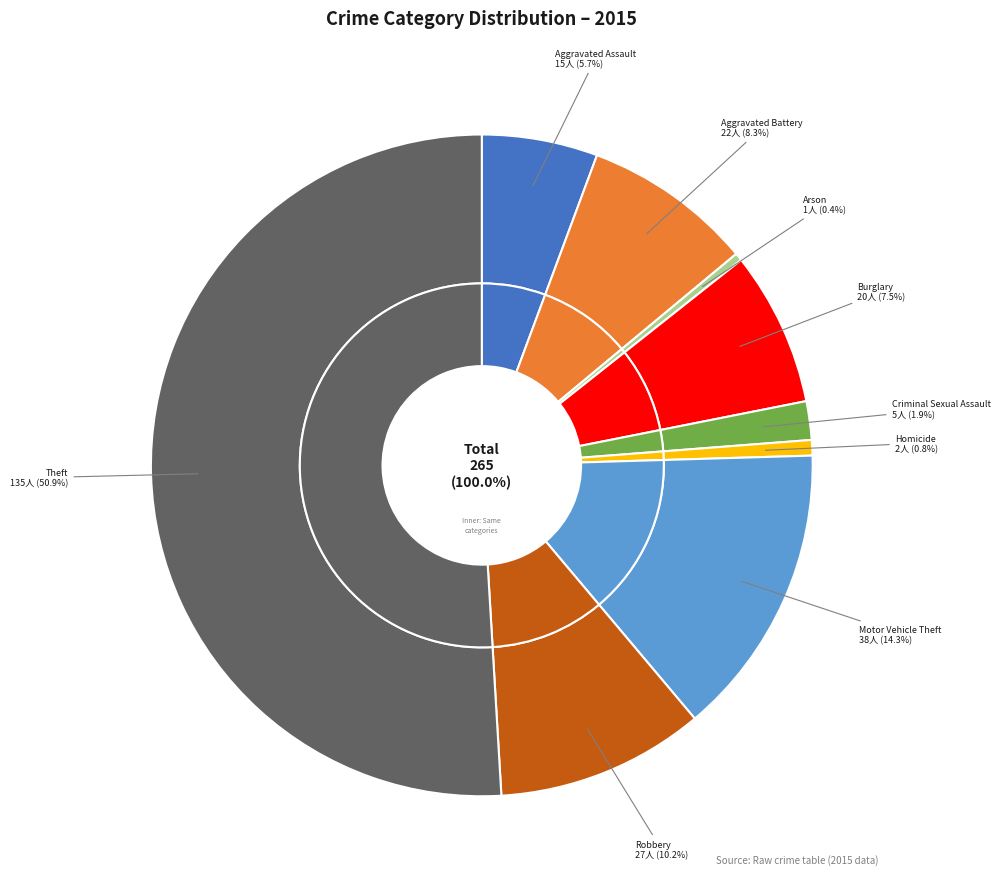

What is the largest slice in the pie chart?

Theft